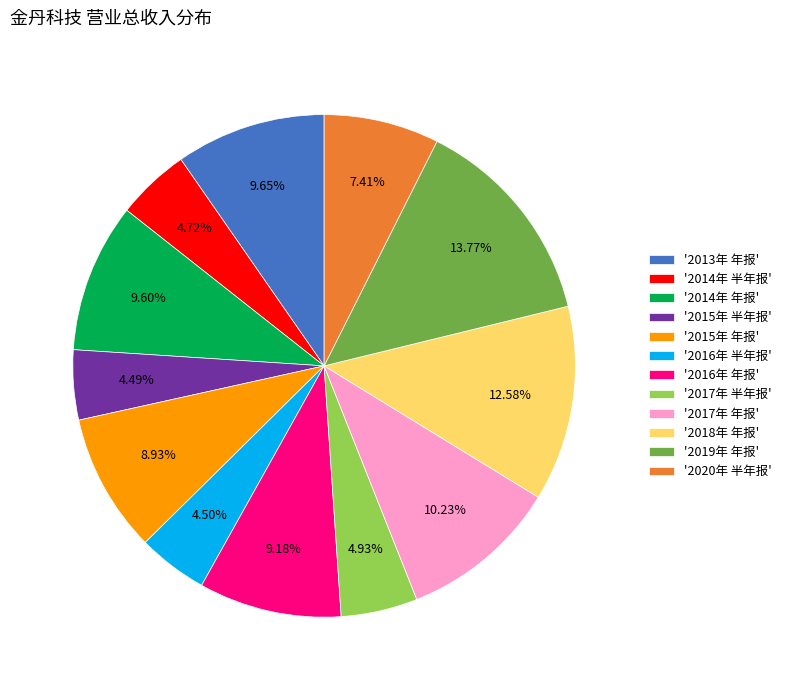

Is there a majority slice in this chart?

No